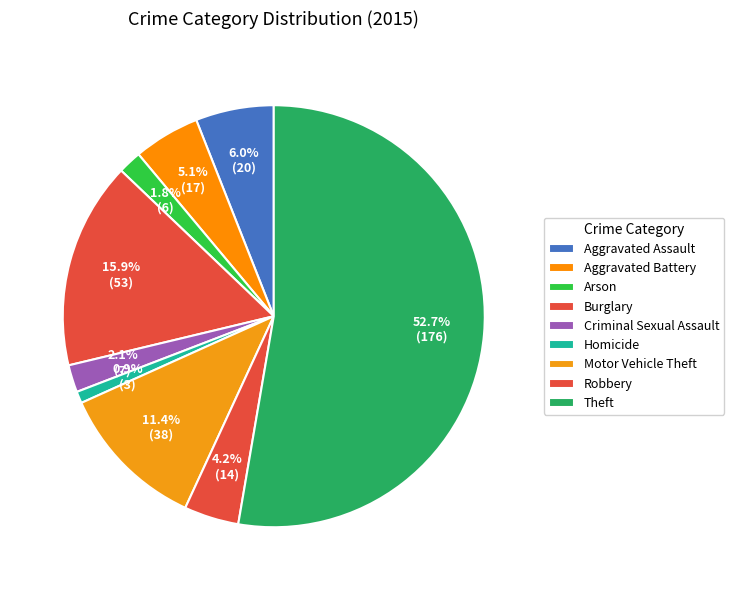

Which category accounts for the majority?

Theft